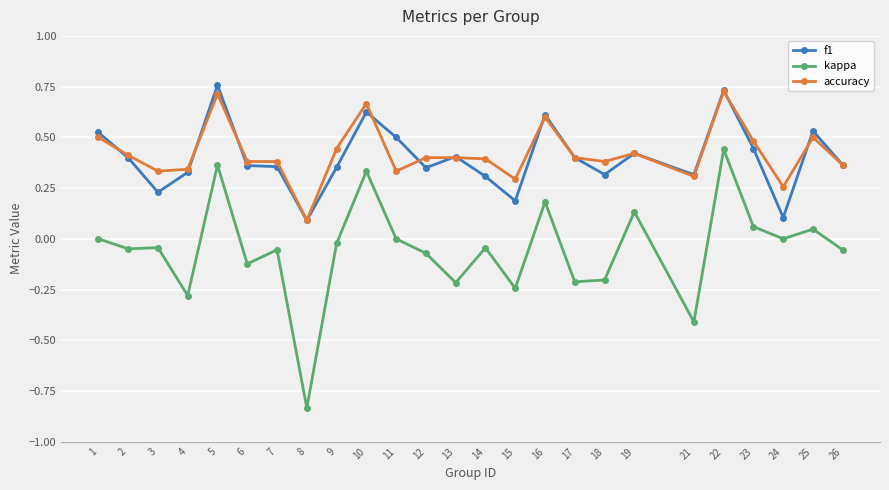

At which label does kappa reach its peak?

22